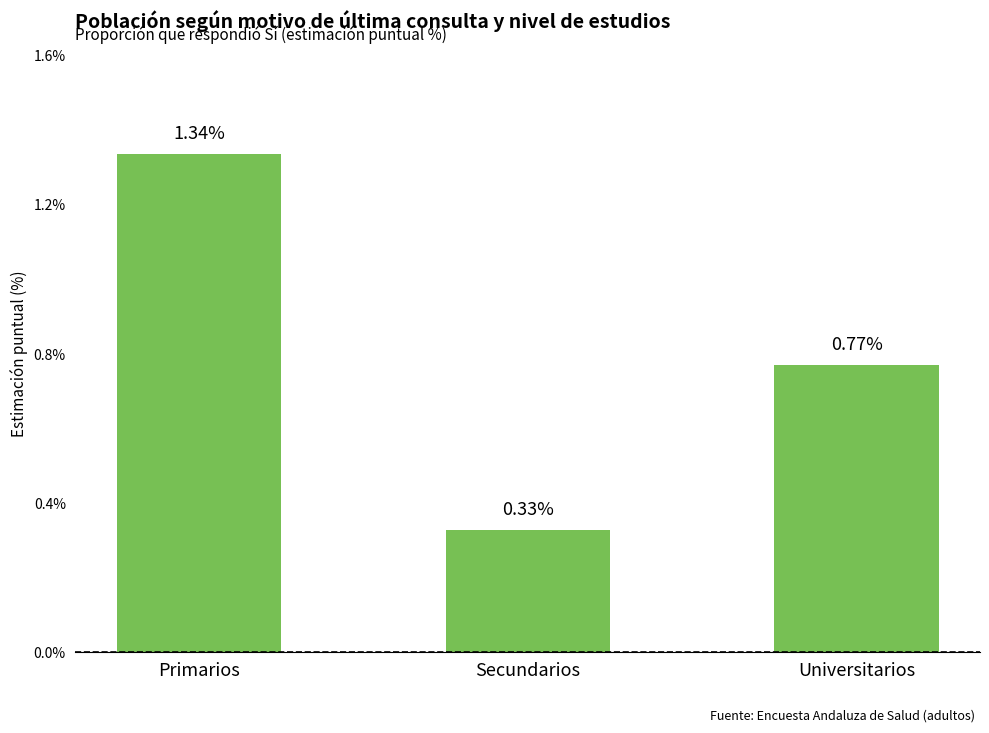

What is the label of the 1st bar from the left?

Primarios